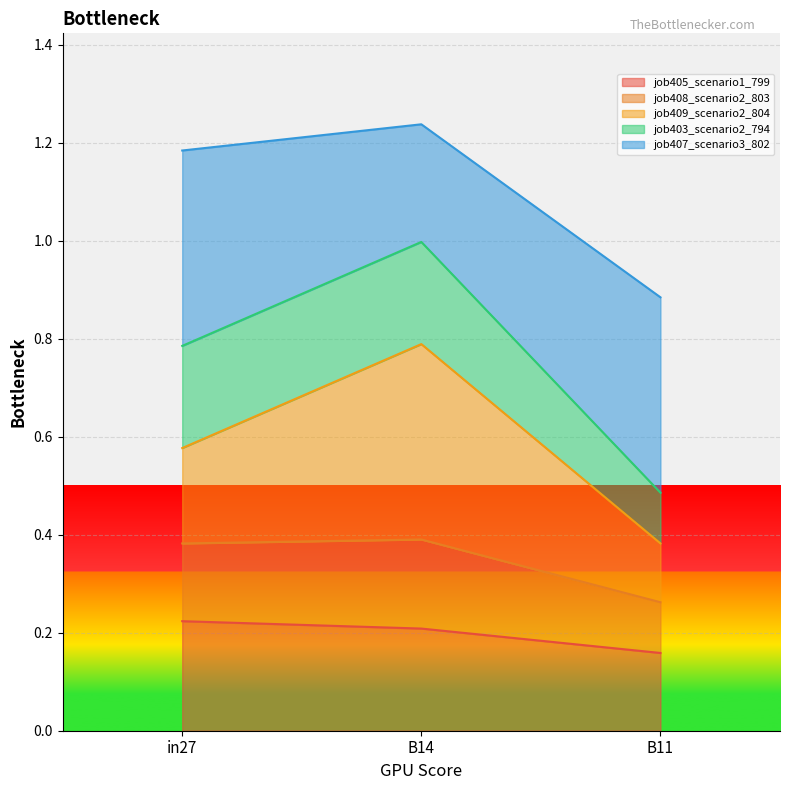

How many lines are shown in the chart?

5